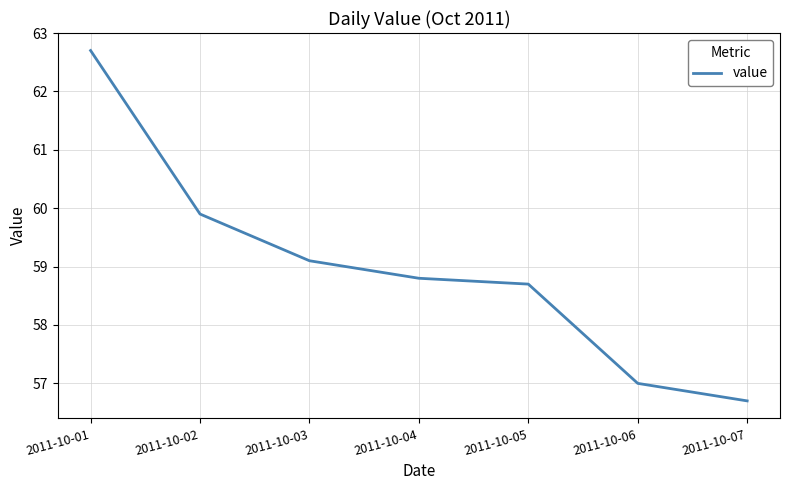

Reading right to left, extract all data points from this chart.

56.7	57.0	58.7	58.8	59.1	59.9	62.7